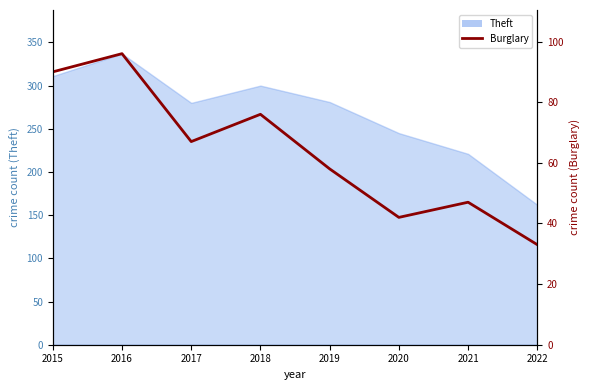

At which category does the chart reach its peak across all series?

2016